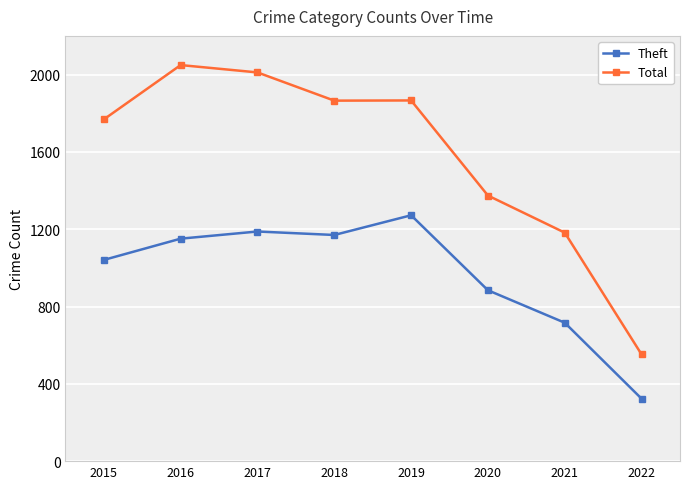

How many interior local valleys does the Total series have?

1